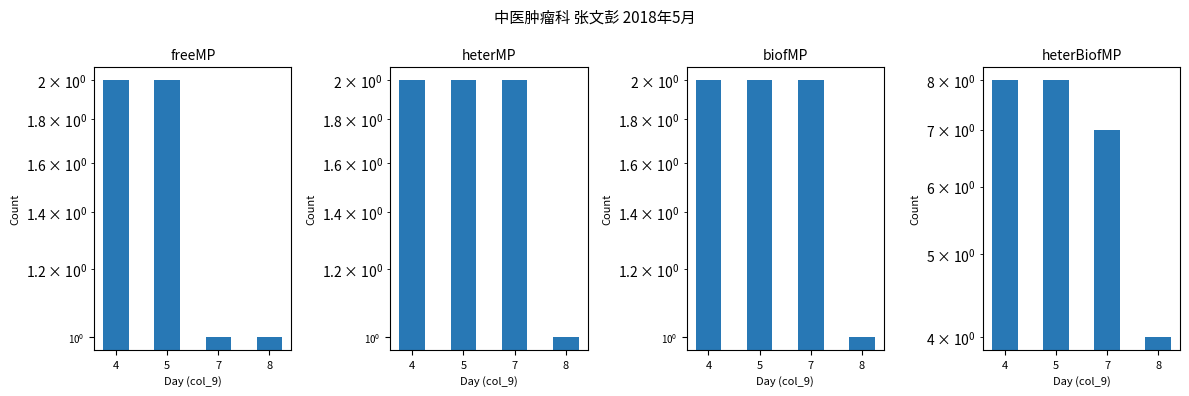

Is the value of freeMP at 8 greater than the value of biofMP at 4?

No